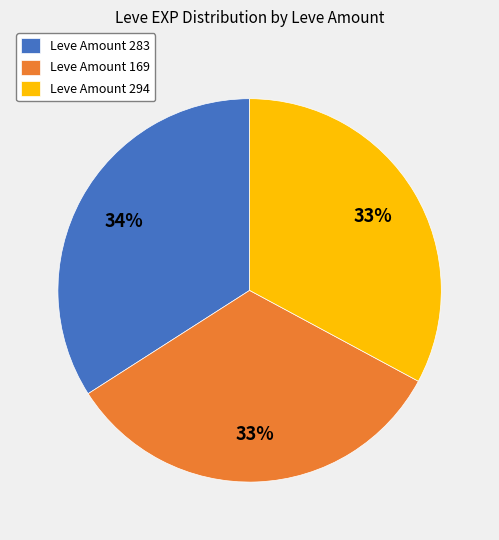

To the nearest percent, what percentage of the pie is Leve Amount 283?

34%